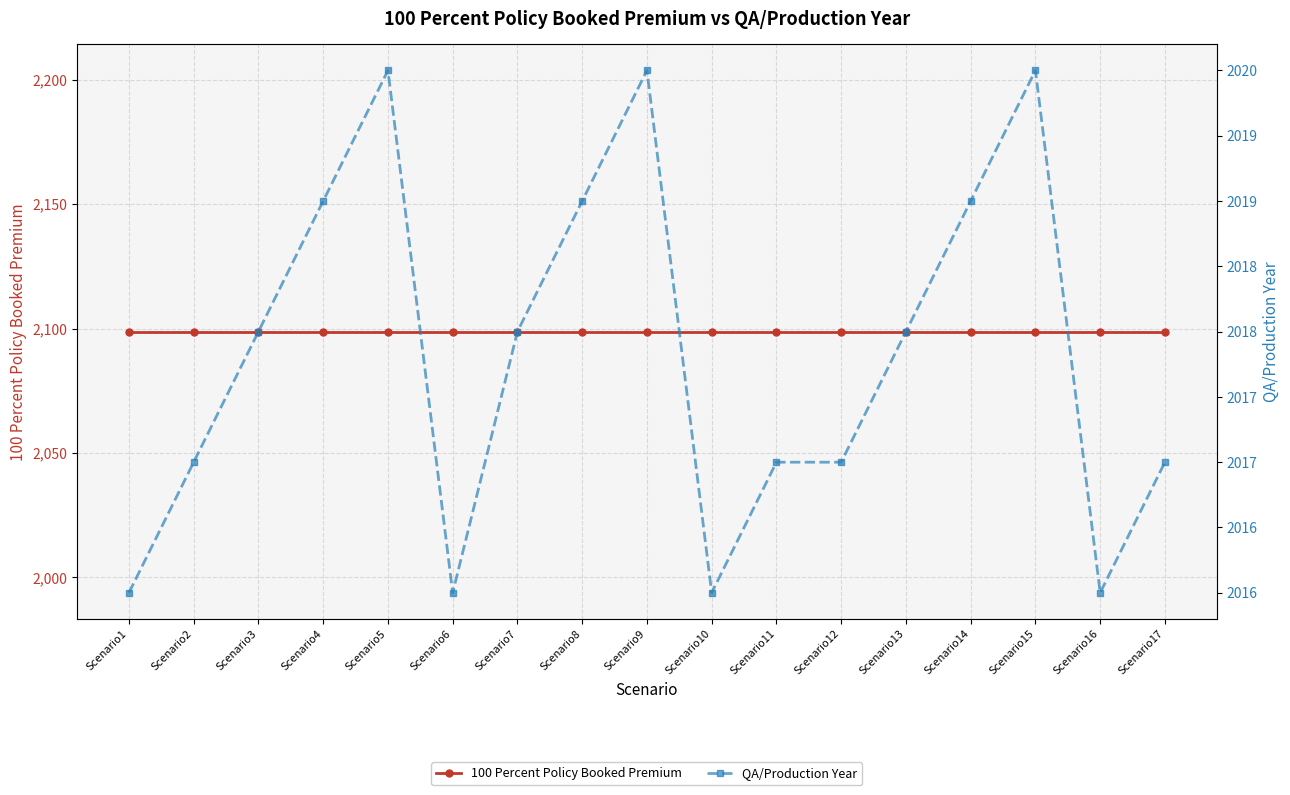

What is the value of the QA/Production Year point at the 6th from the left?

2016.0